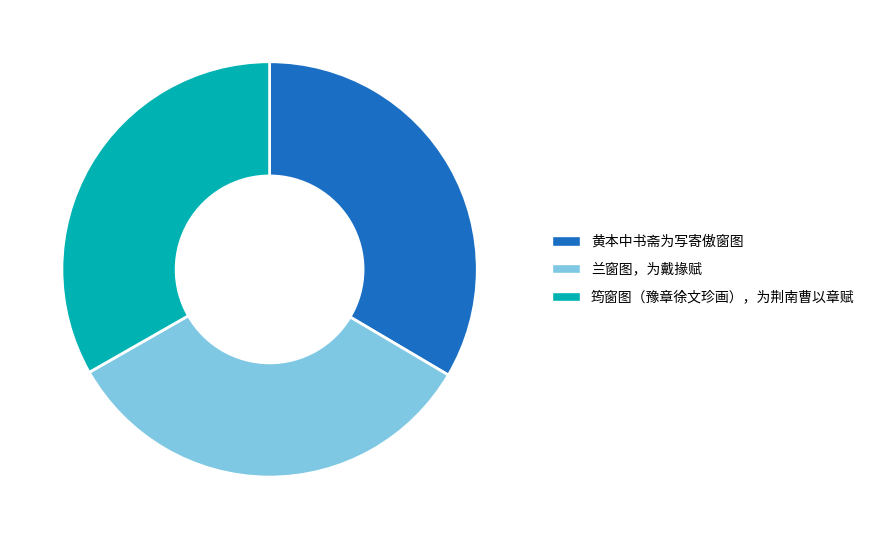

Does 黄本中书斋为写寄傲窗图 represent more than half of the total?

No